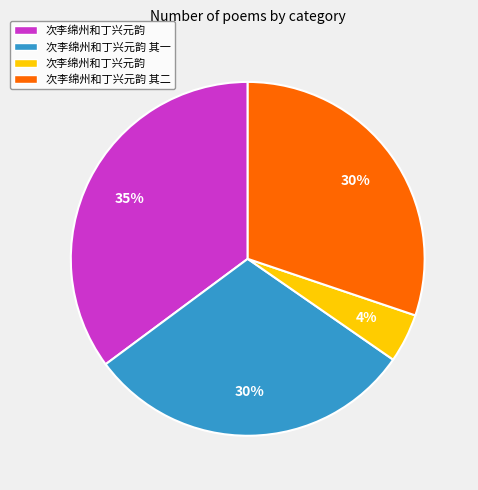

To the nearest percent, what is the difference between the largest and smallest slice percentages?

31%